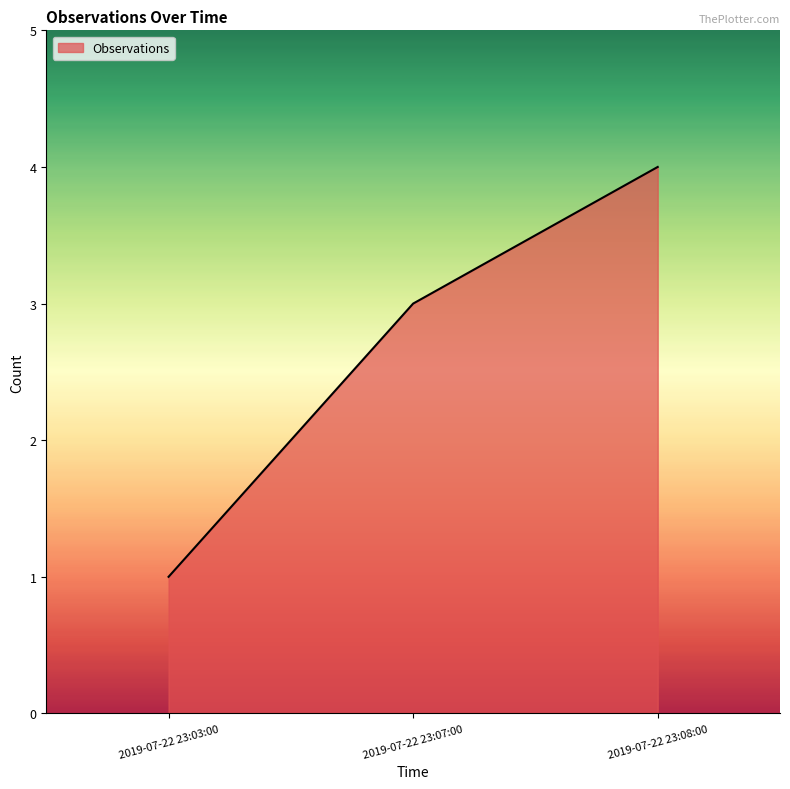

What value does the data have at 2019-07-22 23:07:00?

3